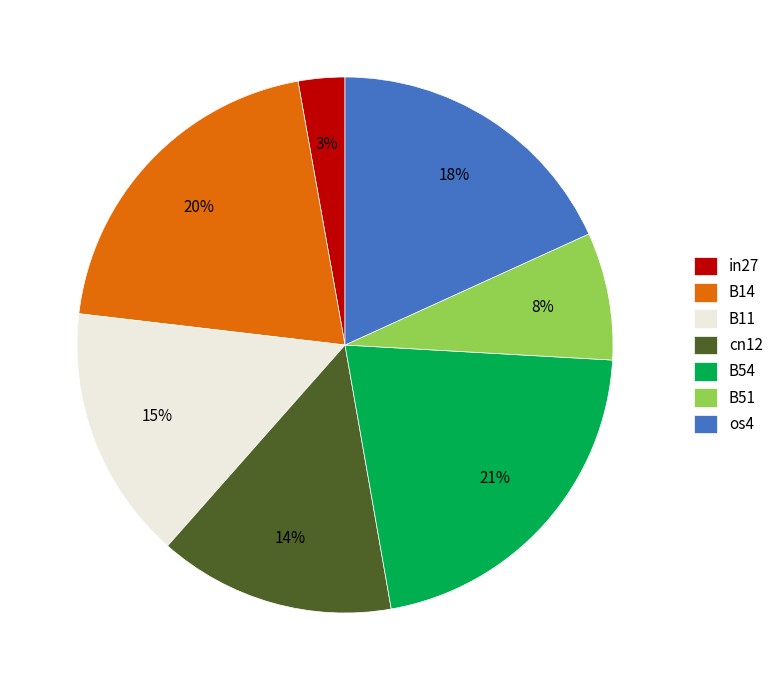

Is it true that B54 is 31% of the pie?

False